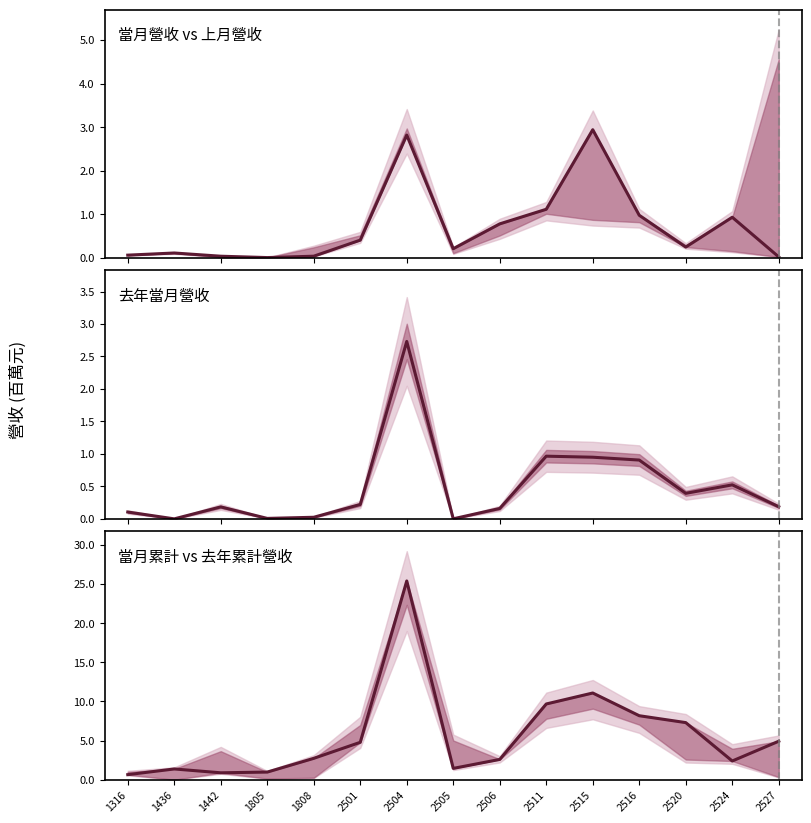

Does the chart have visible grid lines?

No